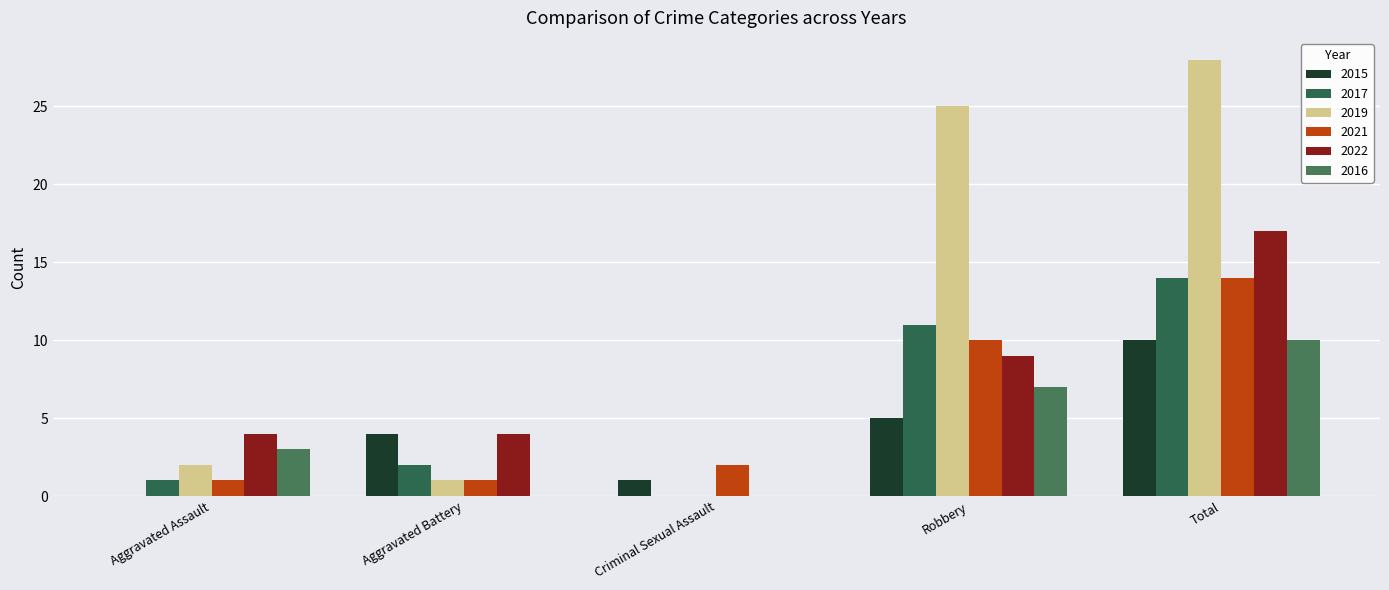

Which label corresponds to the largest value in the chart?

Total